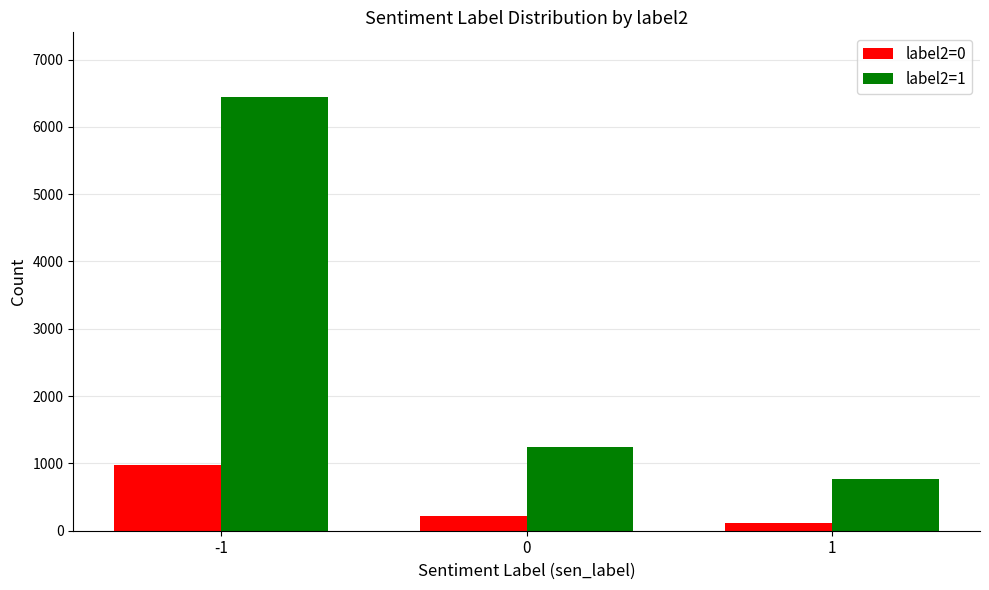

What is the value of the label2=1 bar at the 3rd from the left?

765